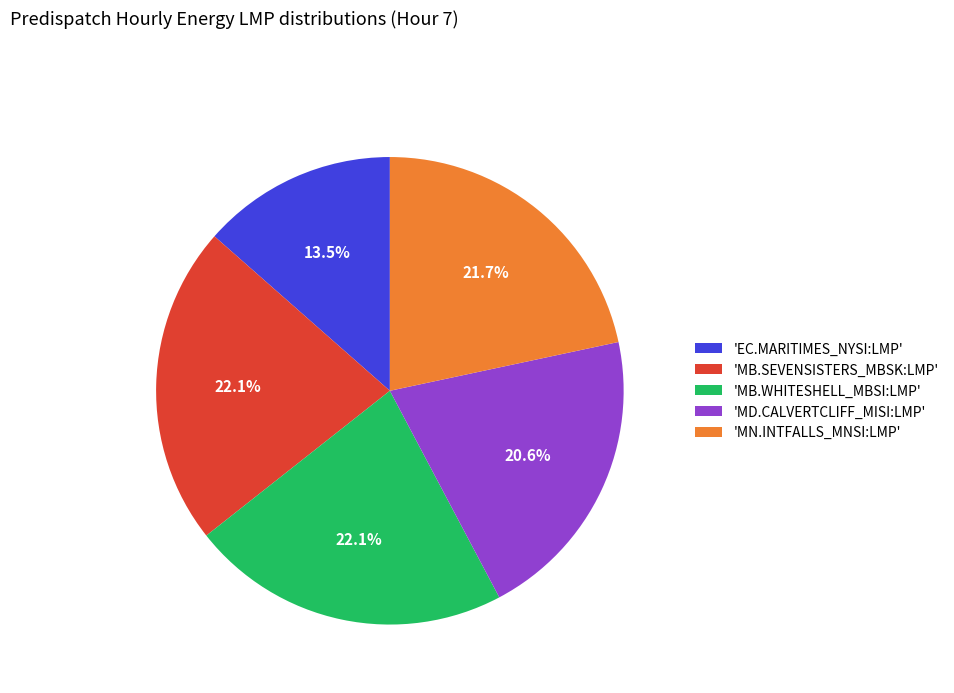

To the nearest percent, what is the average slice percentage?

20%